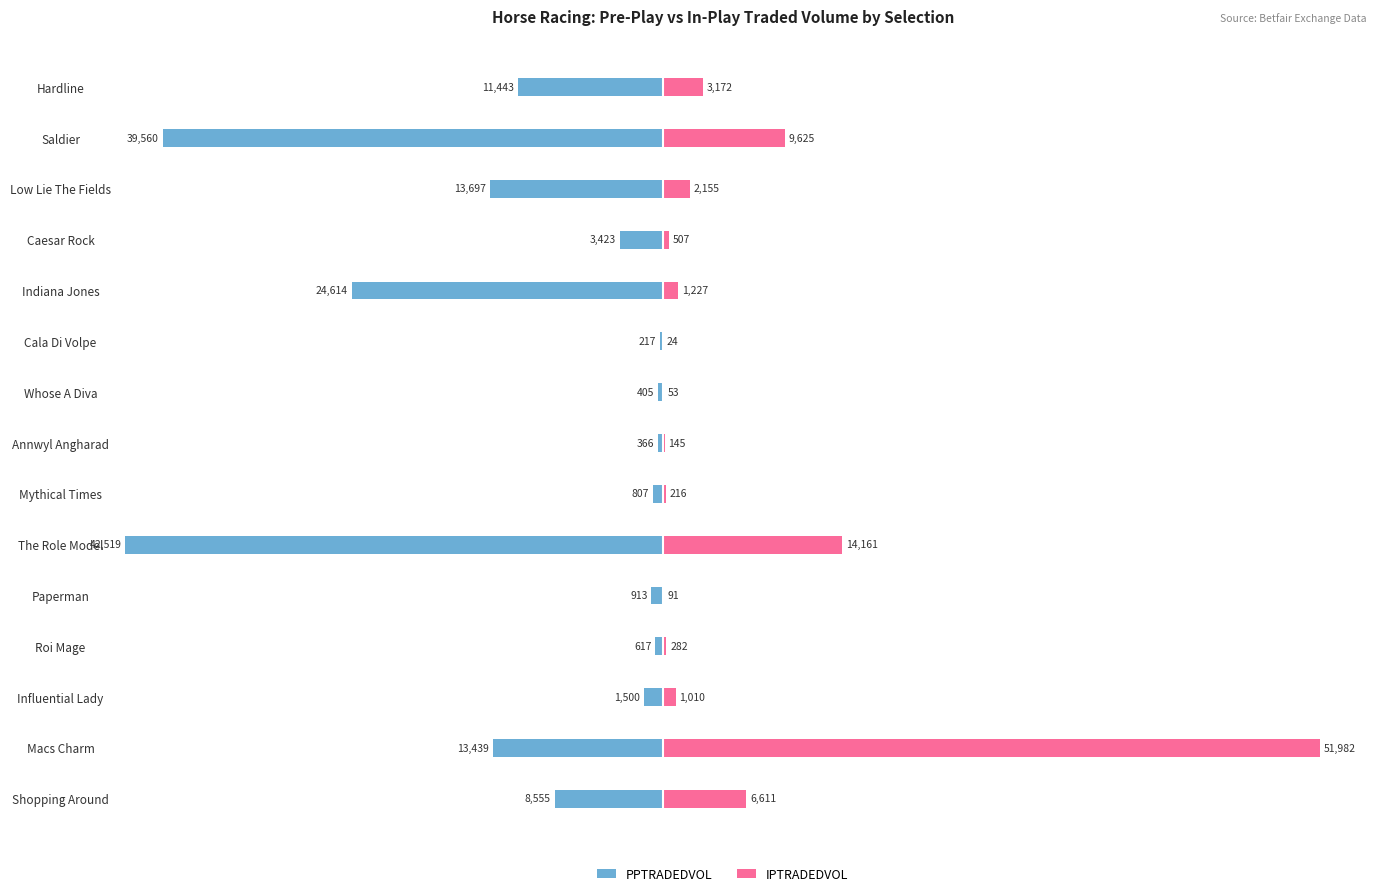

What is the value of the PPTRADEDVOL bar at the 2nd from the left?

-39559.6